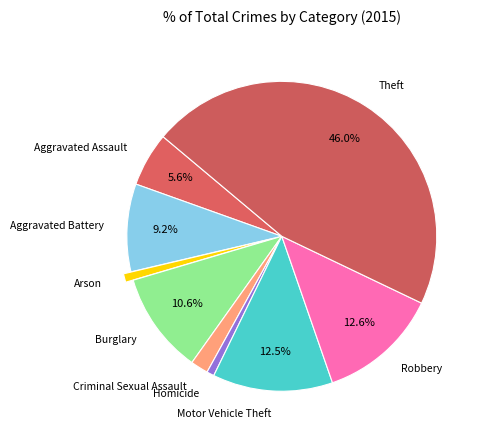

Is there any slice that represents more than half of the pie?

No